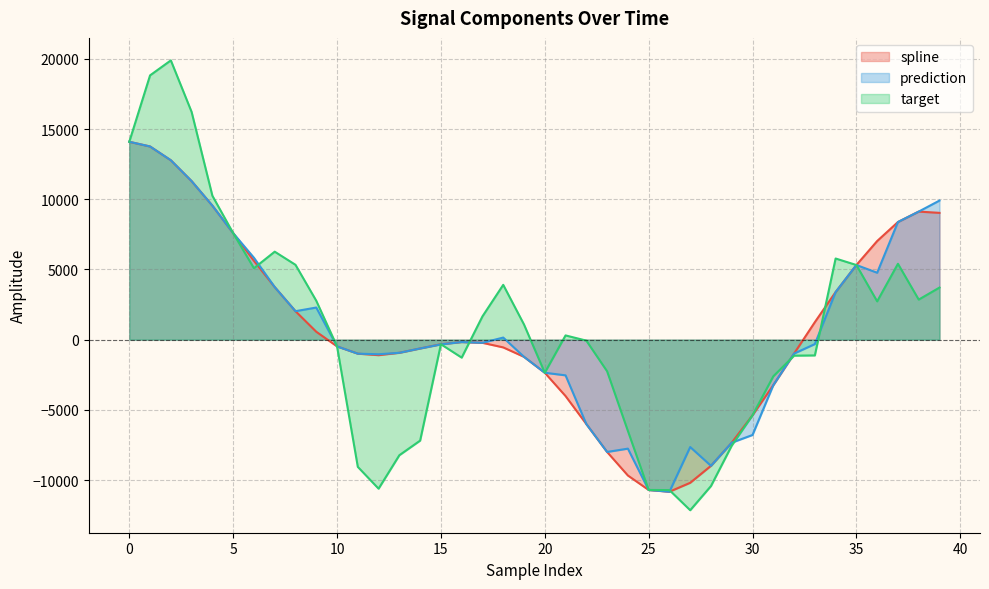

What are all the series names shown in the legend?

spline, prediction, target